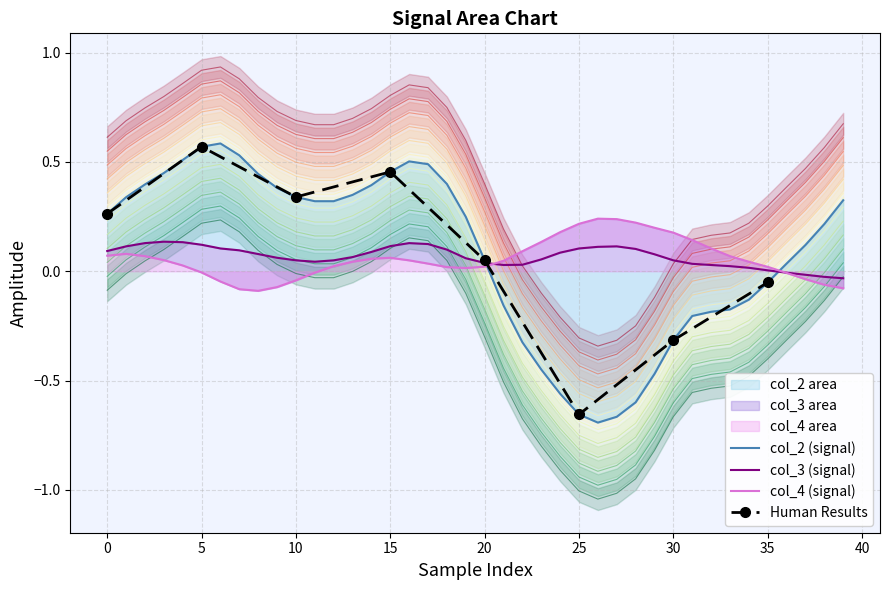

What value does the col_4 series have at 28?

0.2